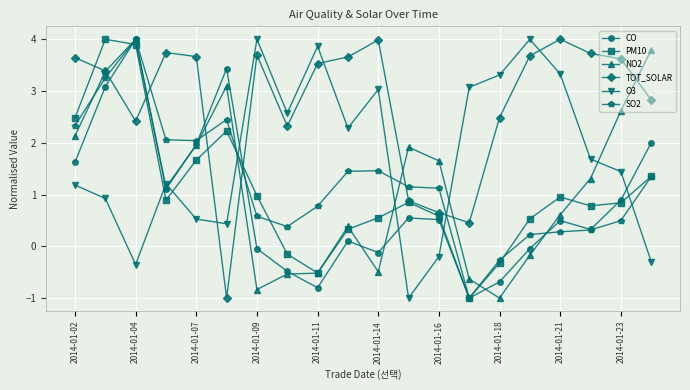

What is the highest value of the NO2 series?

4.0